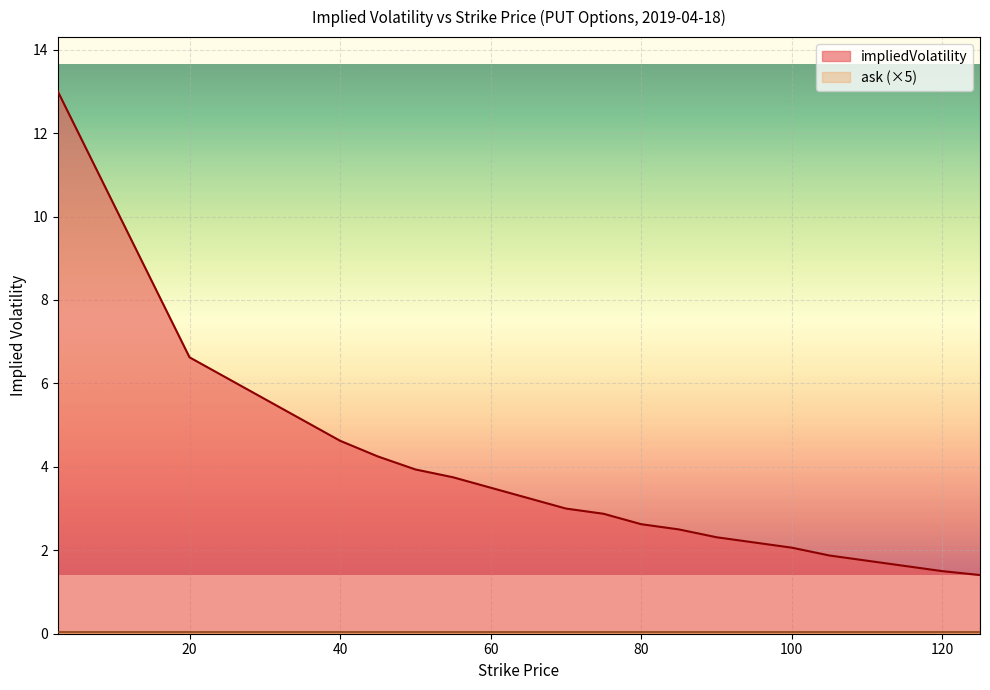

What position from the left is 125.0?

20